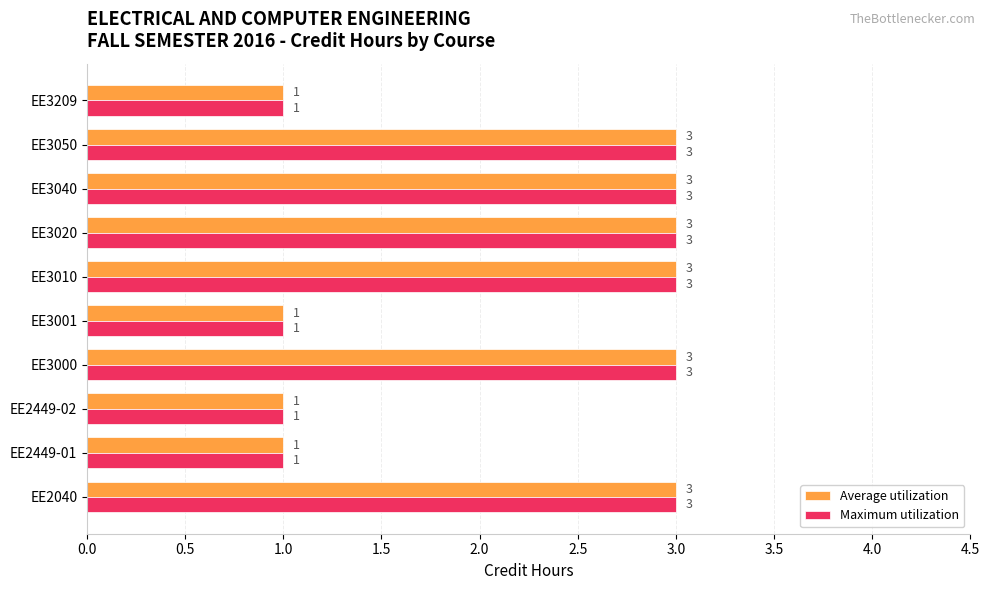

What is the highest value of the Maximum utilization series?

3